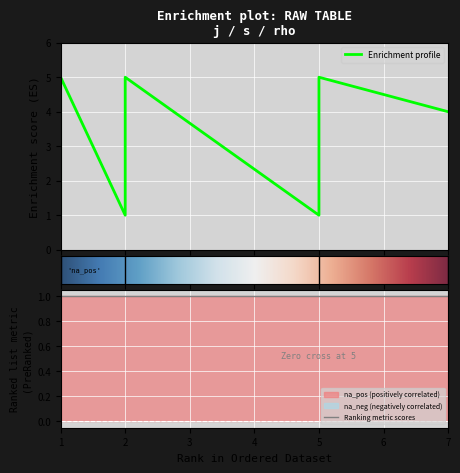

Where does the data first go above 3?

1